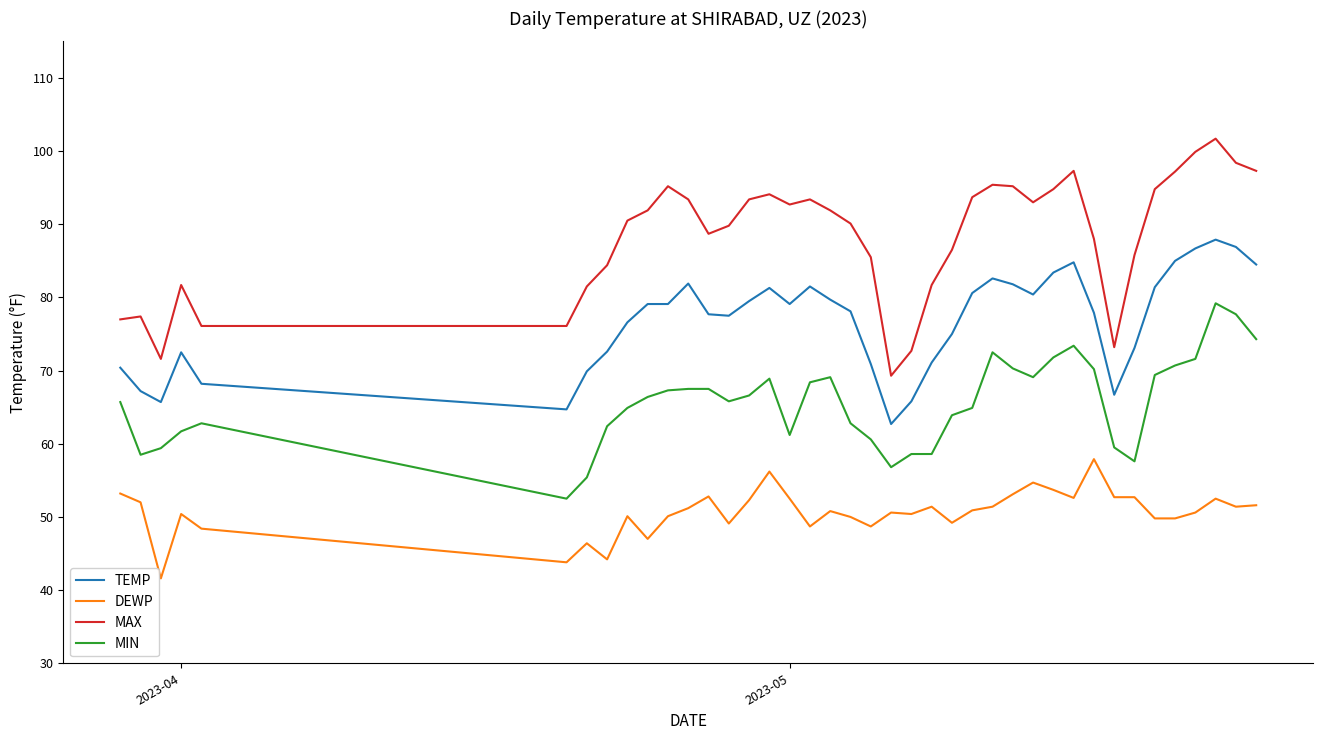

Which series has the widest spread of values?

MAX